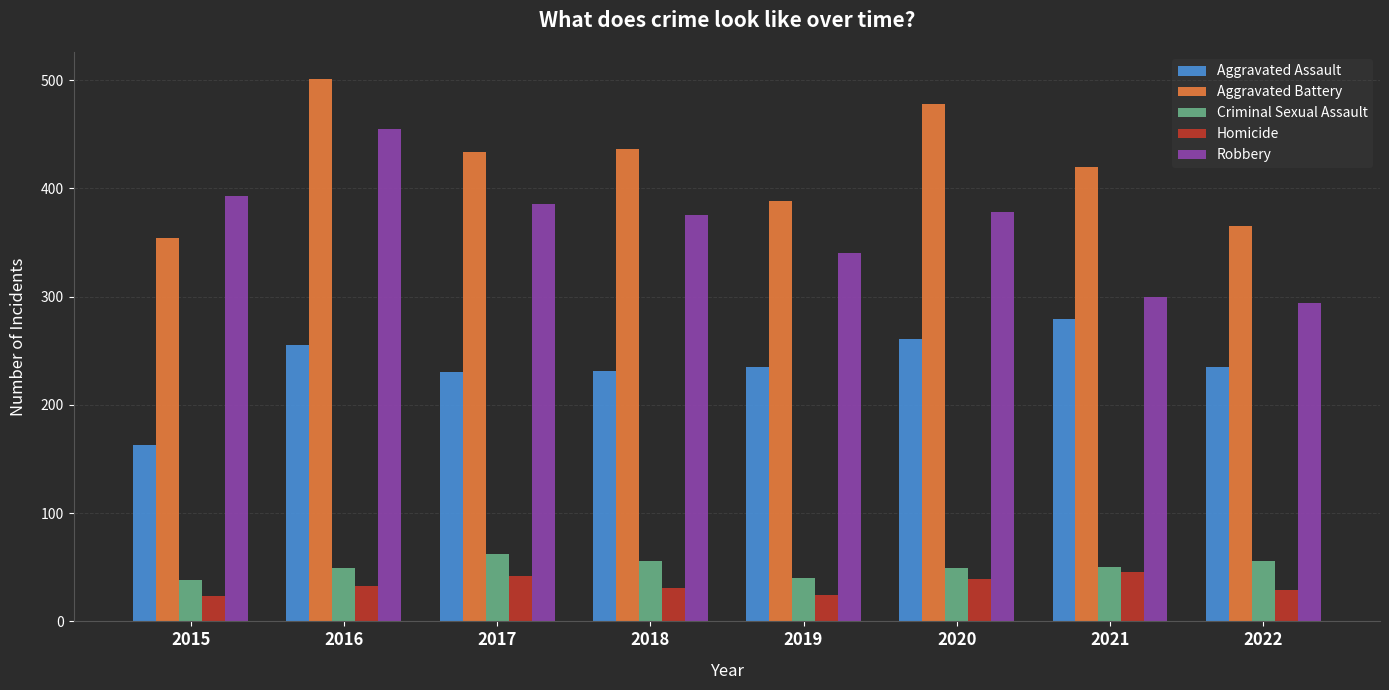

What is the highest value of the Robbery series?

455